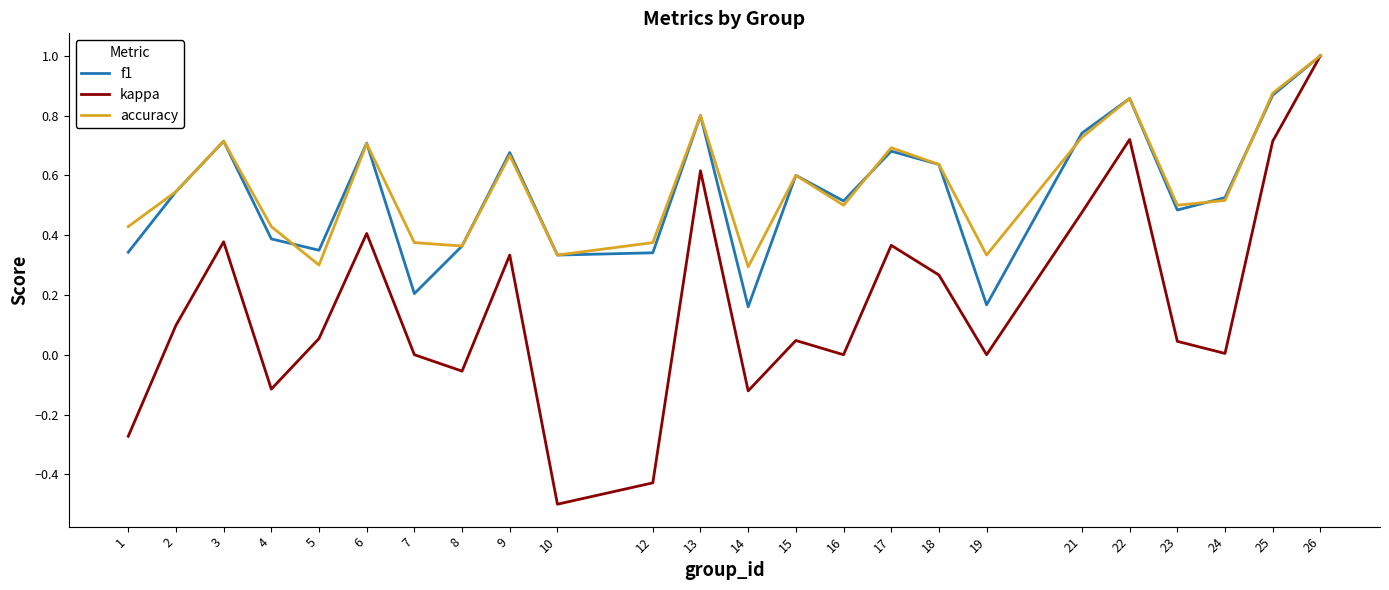

At which category is the sum across all series the highest?

26